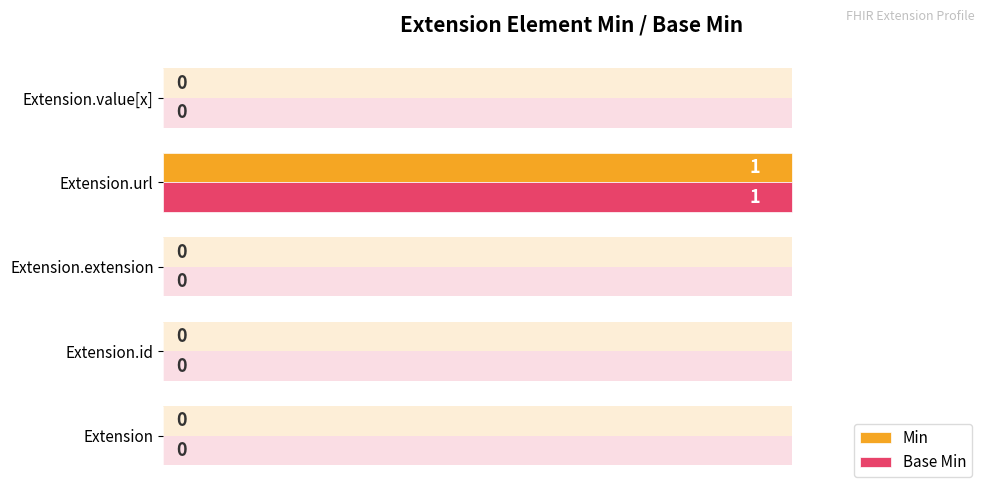

What are all the series names shown in the legend?

Min, Base Min